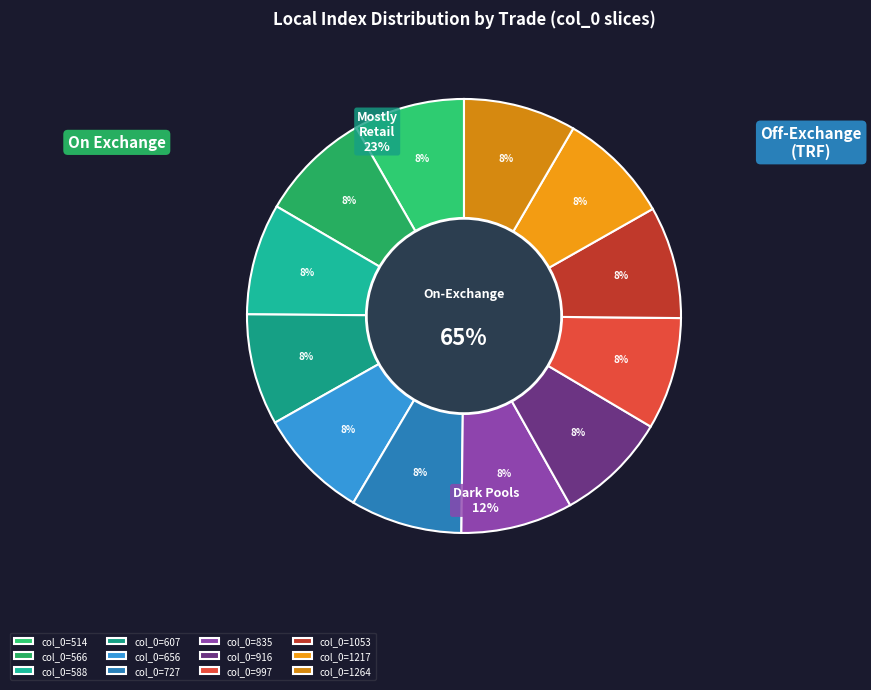

Combined, do 588 and 514 account for over 50%?

No